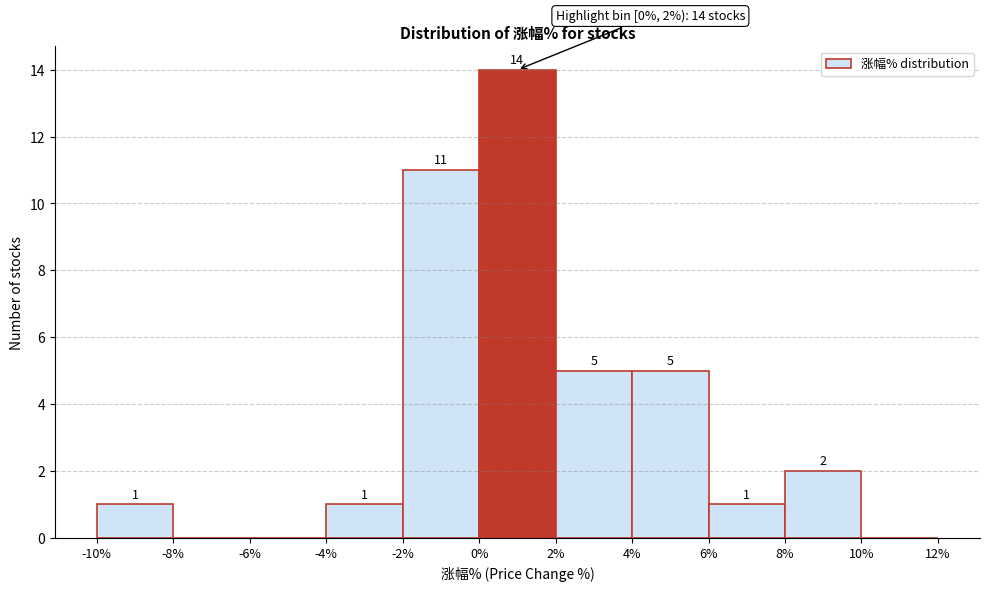

Over which range of the x-axis is the bar tallest?

0% to 2%